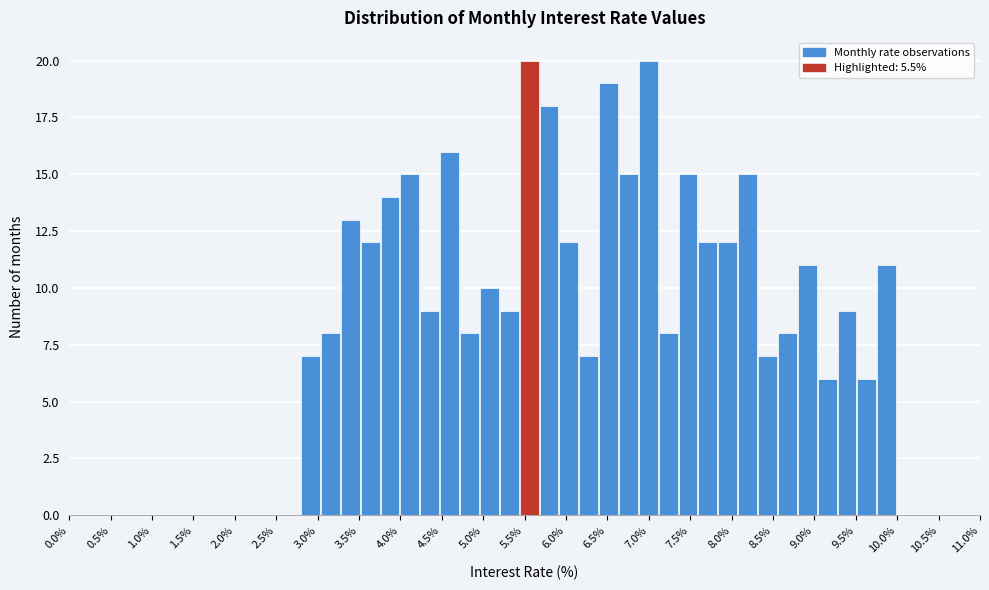

Reading left to right, transcribe this chart: for each bar, give the range it covers on the x-axis and its height. Neither the bar edges nor the heights are printed on the chart, so give them approximately, as read against the axes.

2.80 to 3.04: 7
3.04 to 3.28: 8
3.28 to 3.52: 13
3.52 to 3.76: 12
3.76 to 4.00: 14
4.00 to 4.24: 15
4.24 to 4.48: 9
4.48 to 4.72: 16
4.72 to 4.96: 8
4.96 to 5.20: 10
5.20 to 5.44: 9
5.44 to 5.68: 20
5.68 to 5.92: 18
5.92 to 6.16: 12
6.16 to 6.40: 7
6.40 to 6.64: 19
6.64 to 6.88: 15
6.88 to 7.12: 20
7.12 to 7.36: 8
7.36 to 7.60: 15
7.60 to 7.84: 12
7.84 to 8.08: 12
8.08 to 8.32: 15
8.32 to 8.56: 7
8.56 to 8.80: 8
8.80 to 9.04: 11
9.04 to 9.28: 6
9.28 to 9.52: 9
9.52 to 9.76: 6
9.76 to 10.00: 11